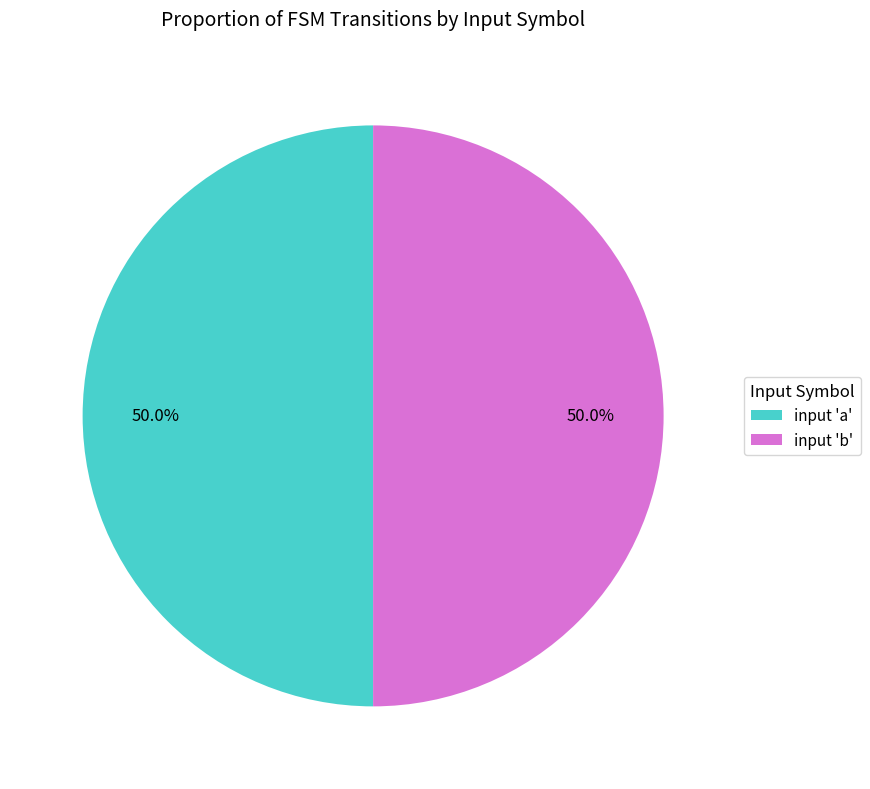

What percentage is NOT represented by input 'b'?

50.0%